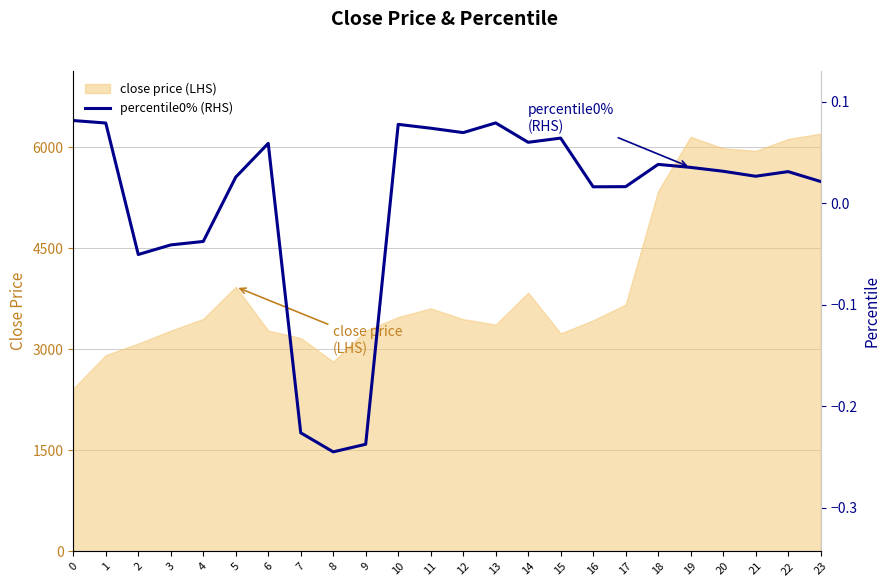

What is the approximate value at 8?

-0.2